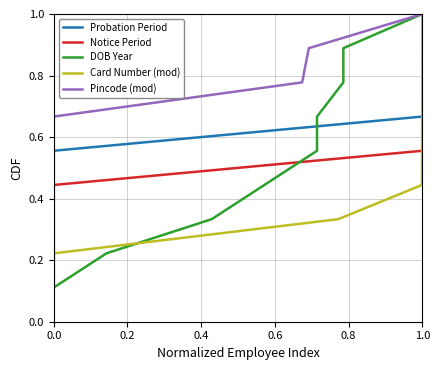

Is it true that Card Number (mod) equals 0.4 at 1.0?

False